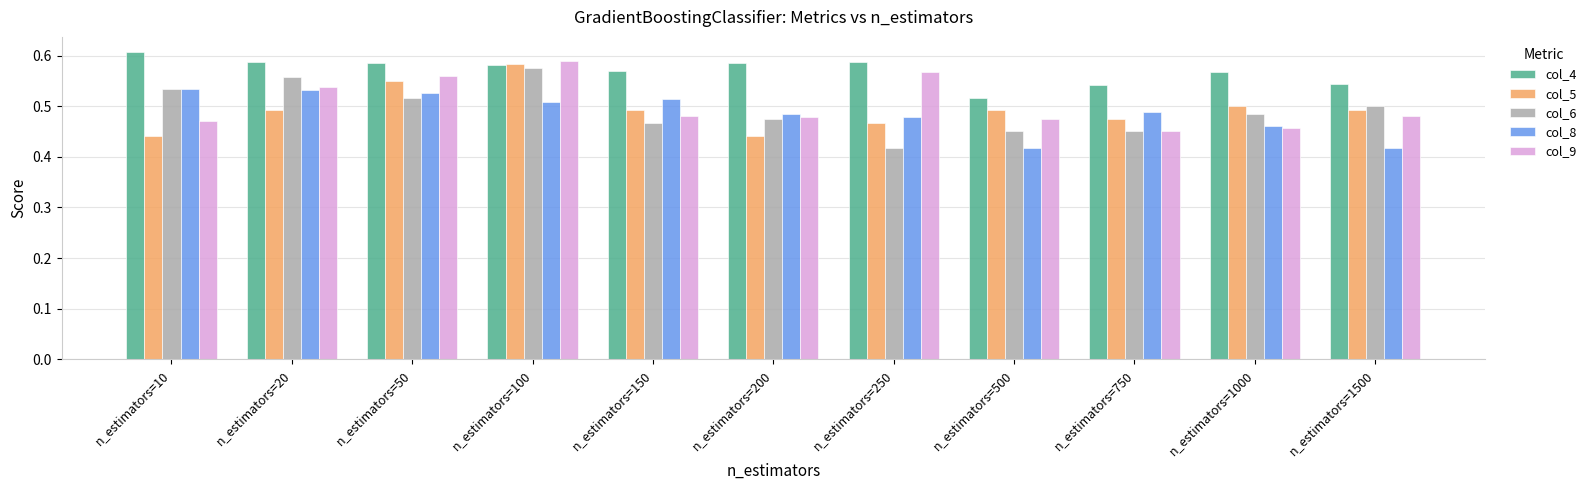

At which category does the chart reach its peak across all series?

n_estimators=10